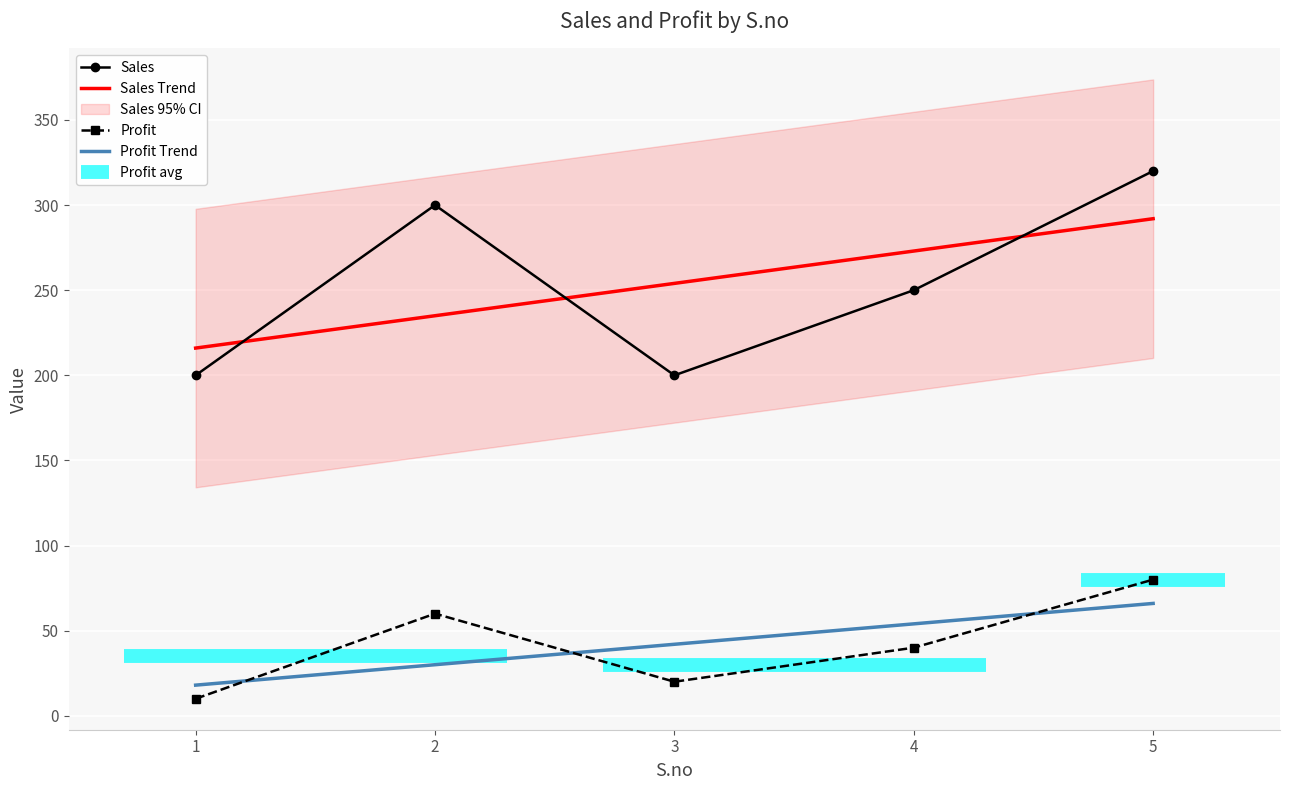

How many interior local valleys does the Sales series have?

1